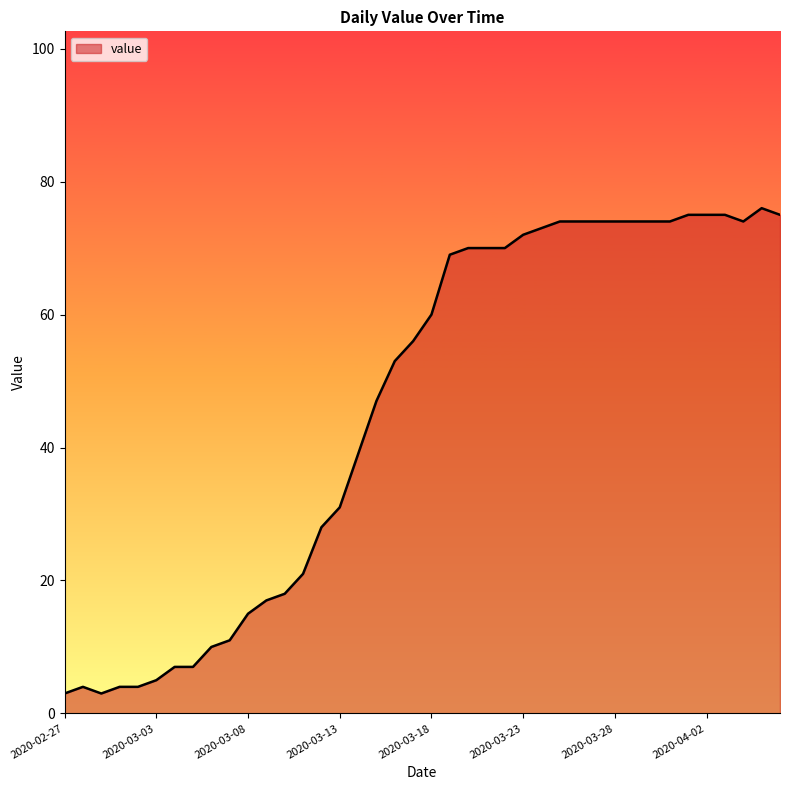

What is the difference between the maximum and second lowest values?

73